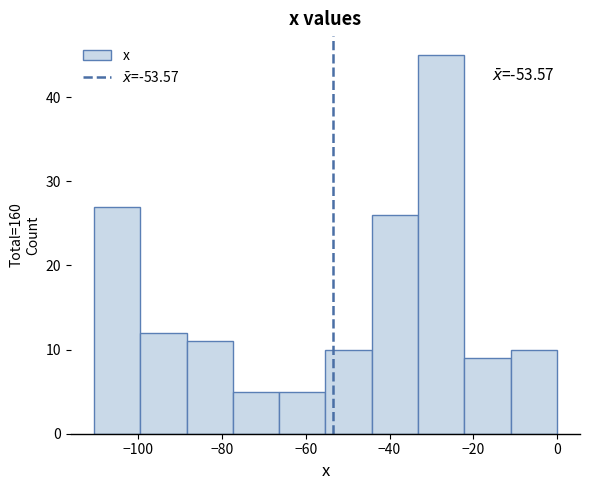

Over which range of the x-axis is the bar tallest?

-34 to -22